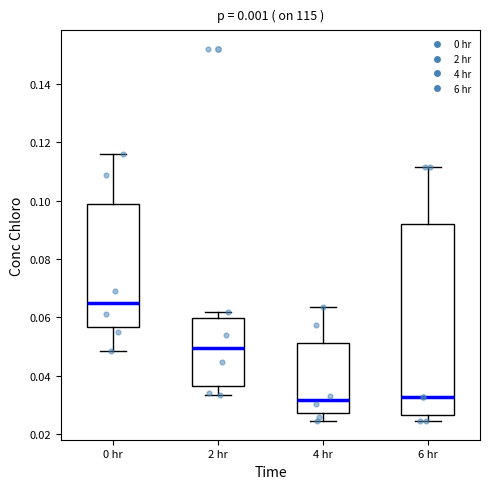

Which box is the tallest, from its lower edge to its upper edge?

6 hr